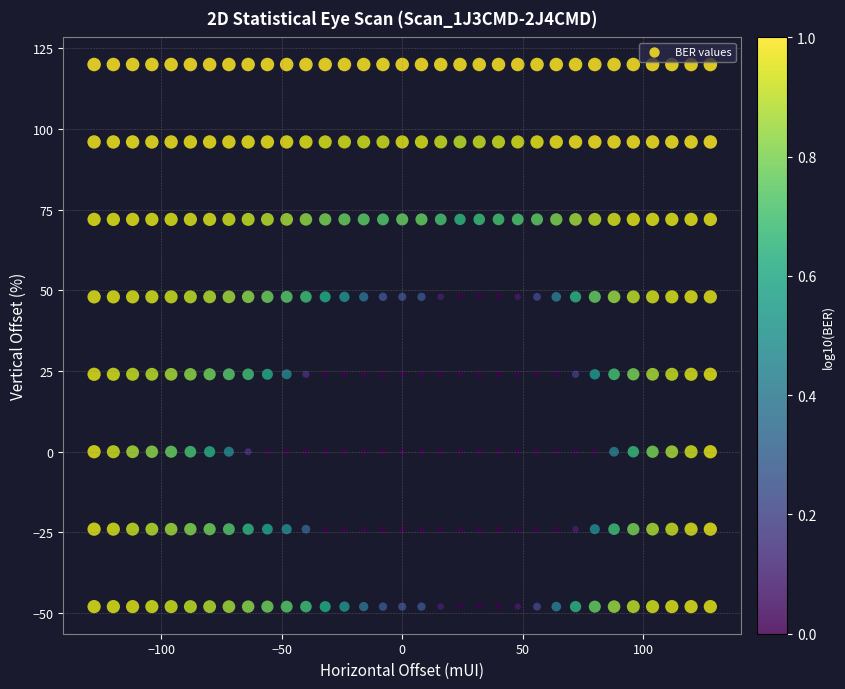

What is the range of X values (max minus min)?

256